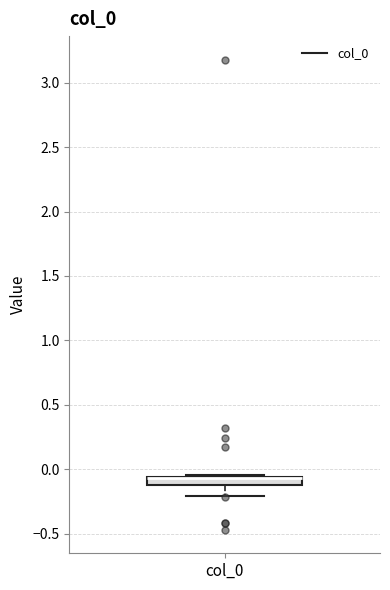

Where does the lower whisker of the box for col_0 end on the y-axis? The values are not printed on the chart, so give them approximately, as read against the axis.

-0.20